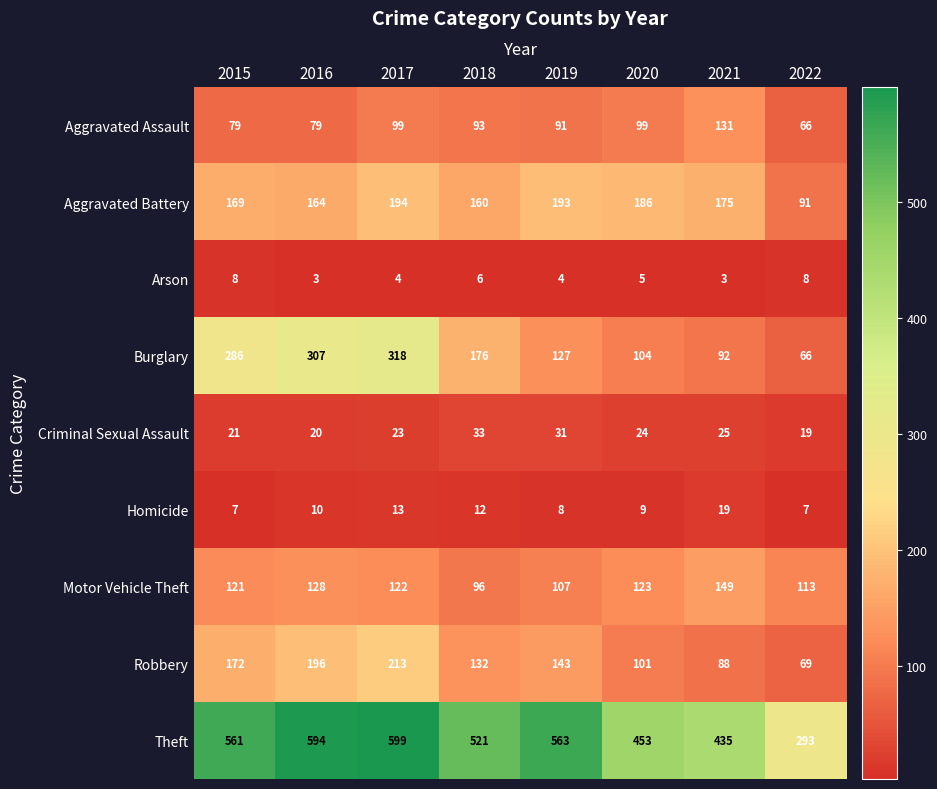

Which series has the widest spread of values?

Theft